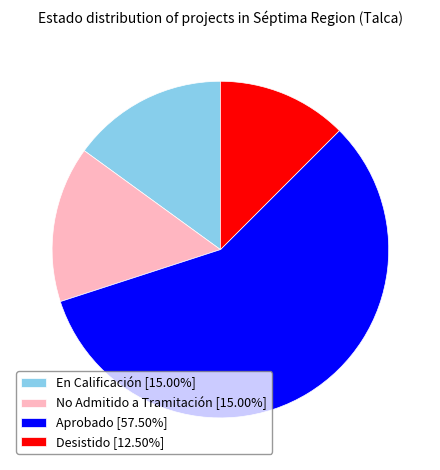

True or false: No Admitido a Tramitación accounts for 27% of the total.

False